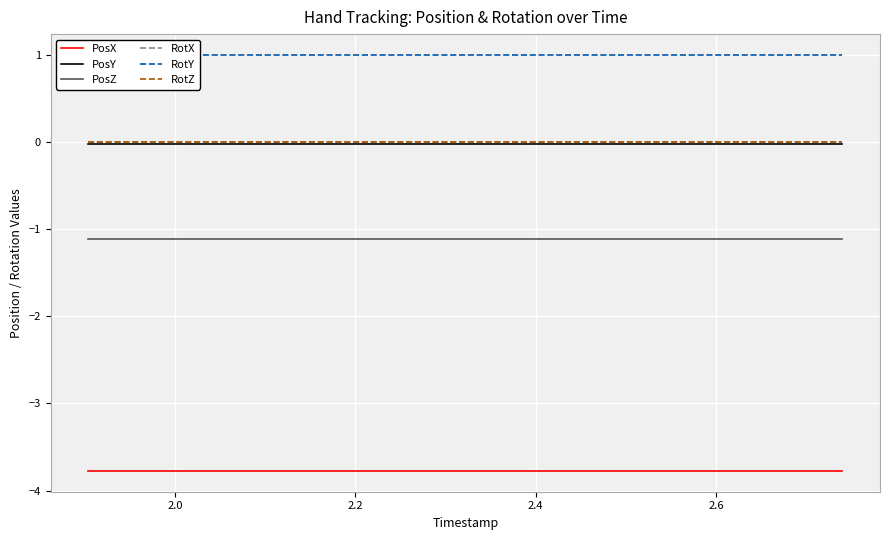

True or false: PosX and PosZ intersect in this chart.

False